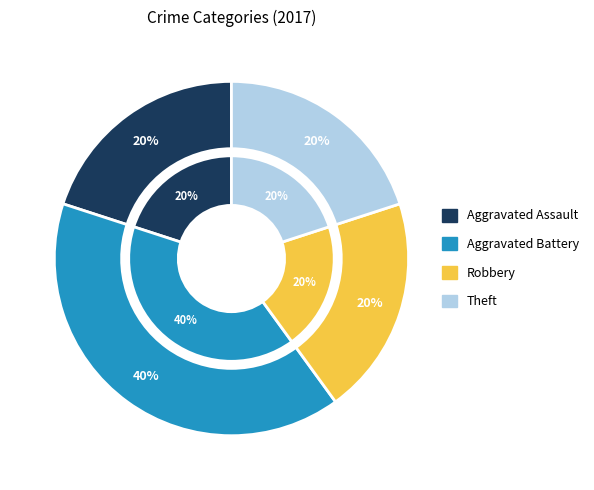

Is it true that Aggravated Battery is 54% of the pie?

False